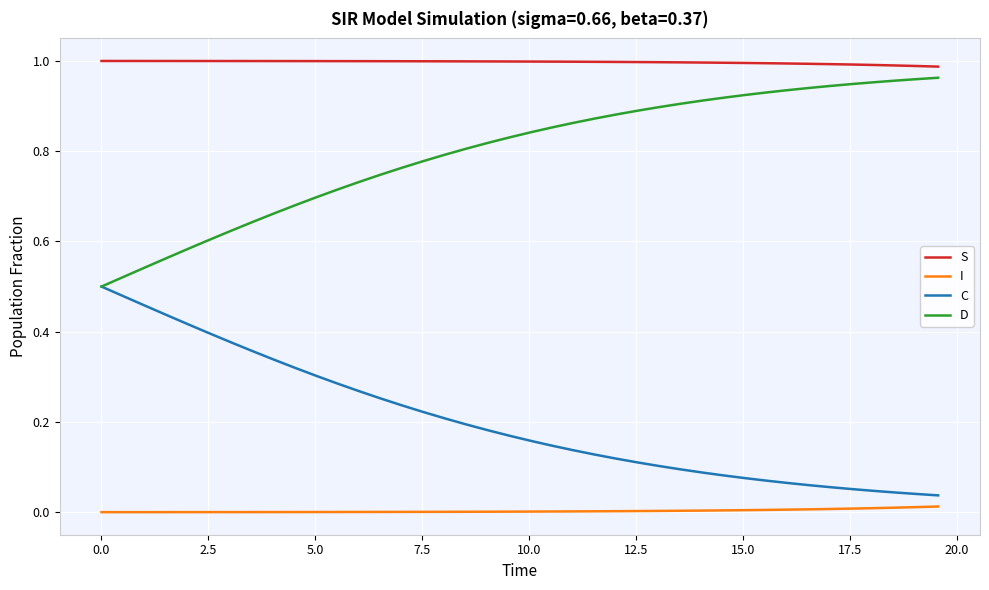

True or false: S and C cross at least once.

False